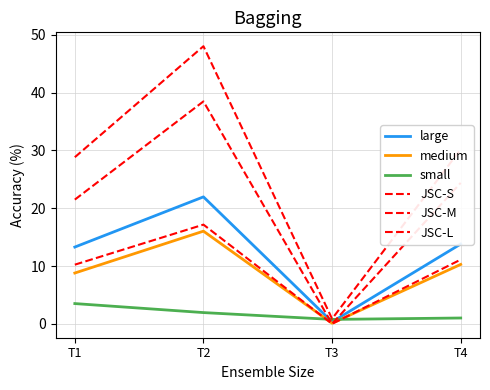

How many lines are shown in the chart?

6